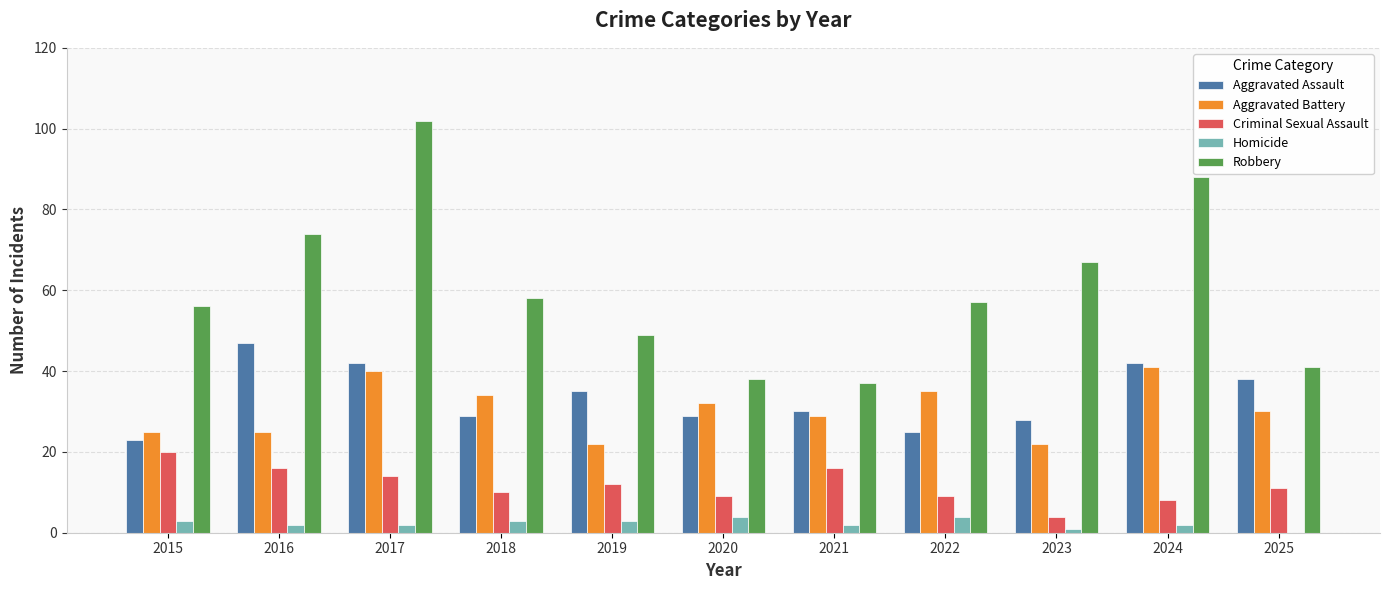

Does the chart contain stacked bars?

No